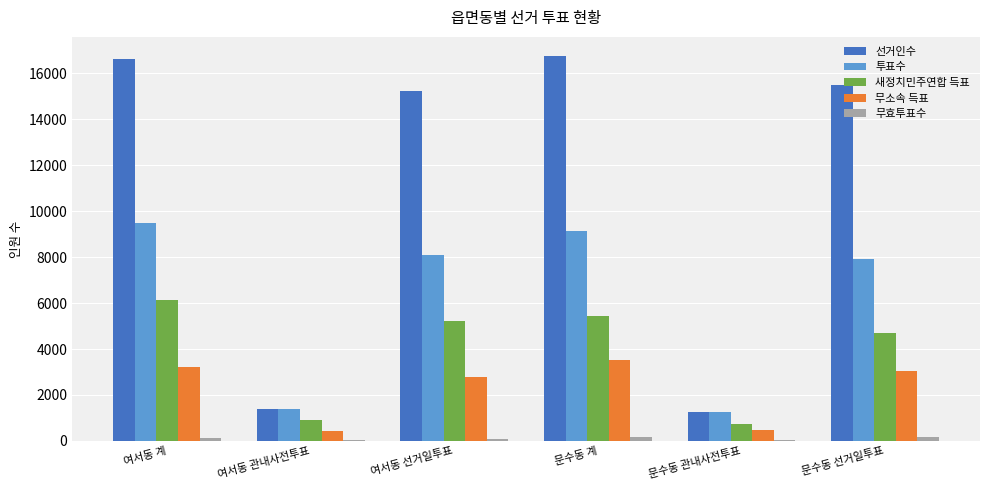

What is the sum of the 선거인수 values at 문수동 선거일투표 and 문수동 계?

32243